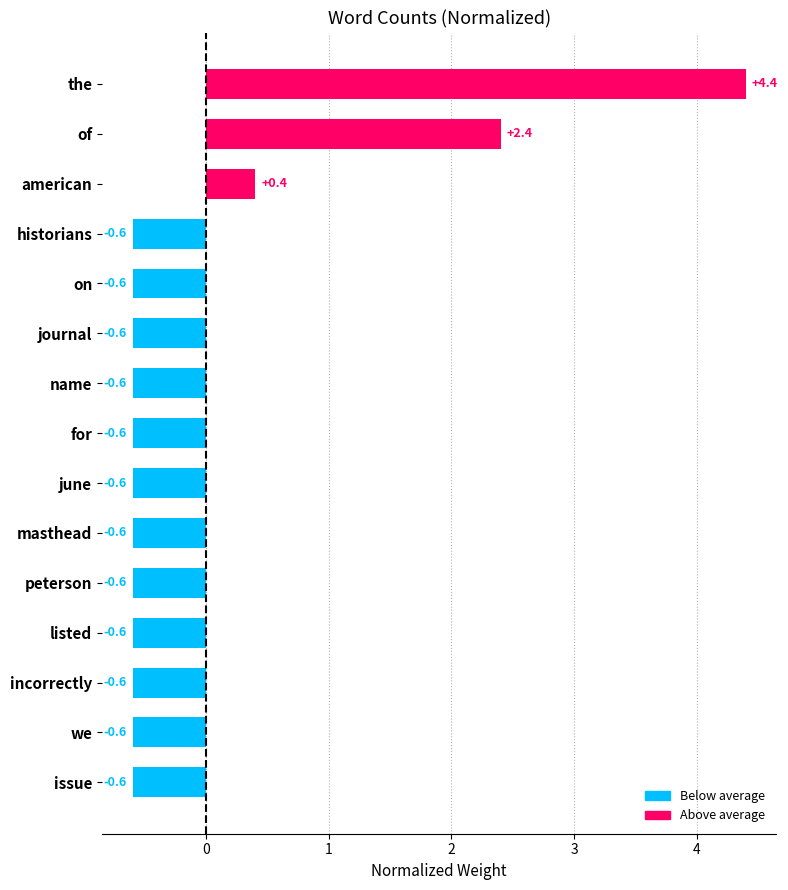

Reading top to bottom, what are all the values shown in this chart?

4.4	2.4	0.4	-0.6	-0.6	-0.6	-0.6	-0.6	-0.6	-0.6	-0.6	-0.6	-0.6	-0.6	-0.6